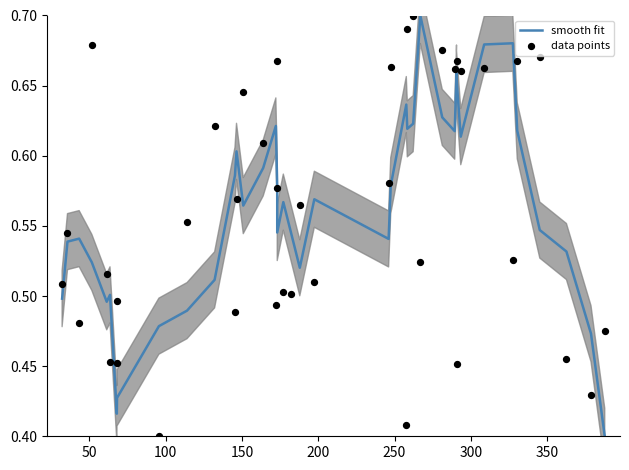

What are all the series names shown in the legend?

smooth fit, data points